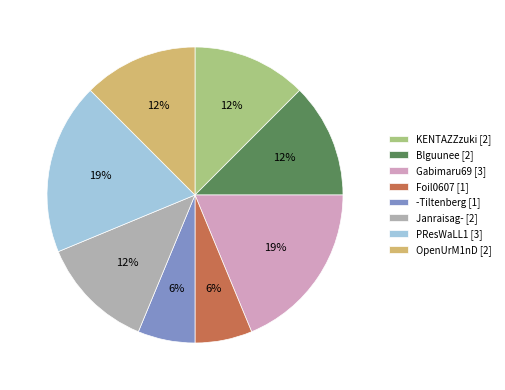

Does Gabimaru69 represent more than half of the total?

No